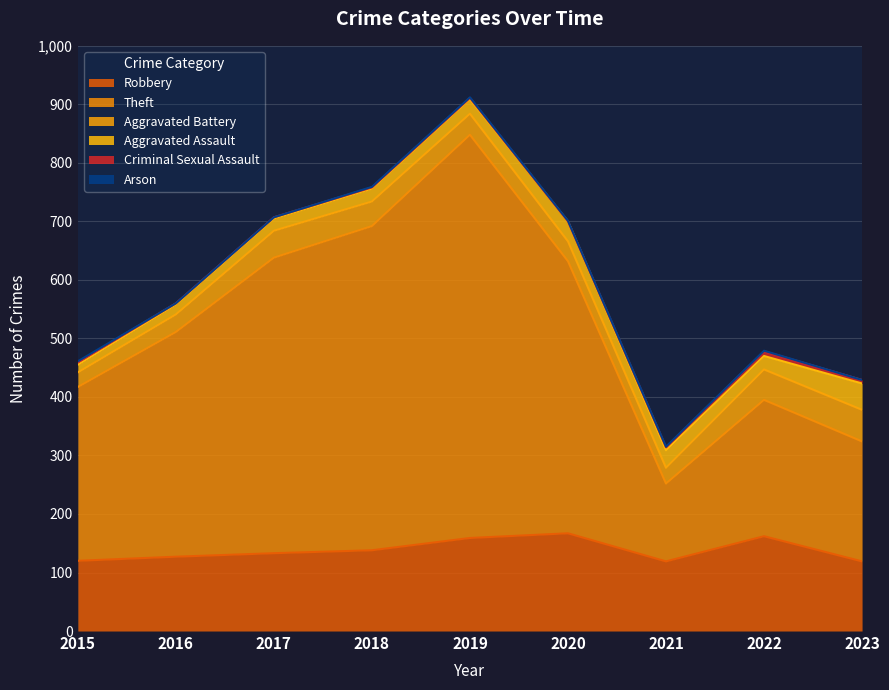

Which category has the highest value in the Aggravated Battery series?

2023